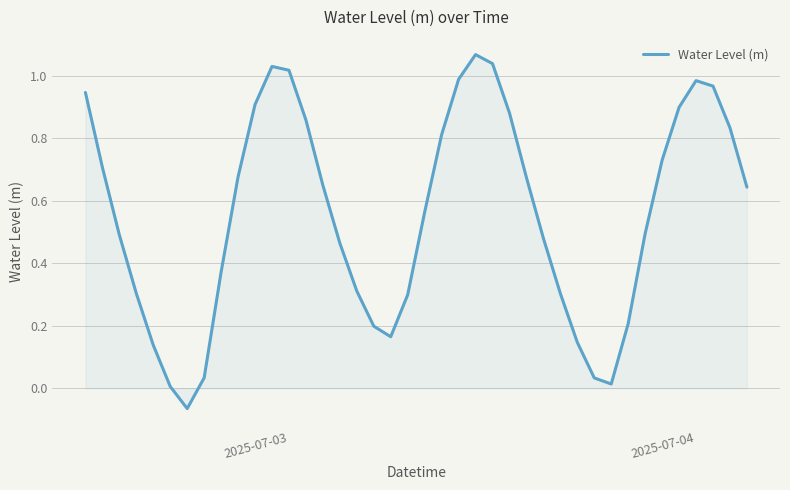

True or false: the data shows 1.6 at 2025-07-03.

False